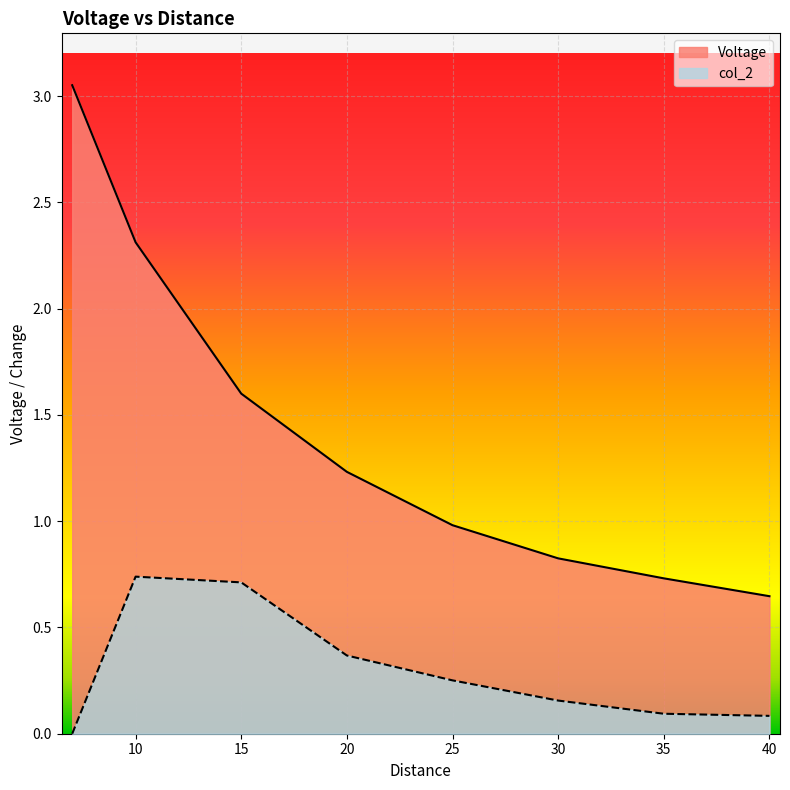

What is the total value across all series at 10?

3.1